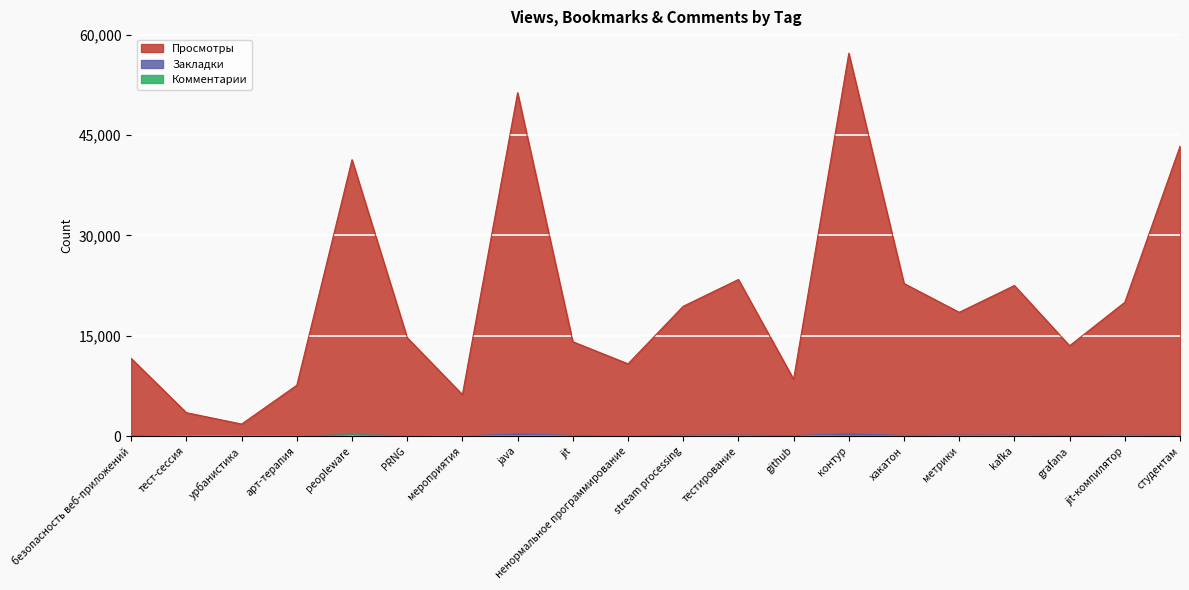

What is the label of the 4th point from the right?

kafka